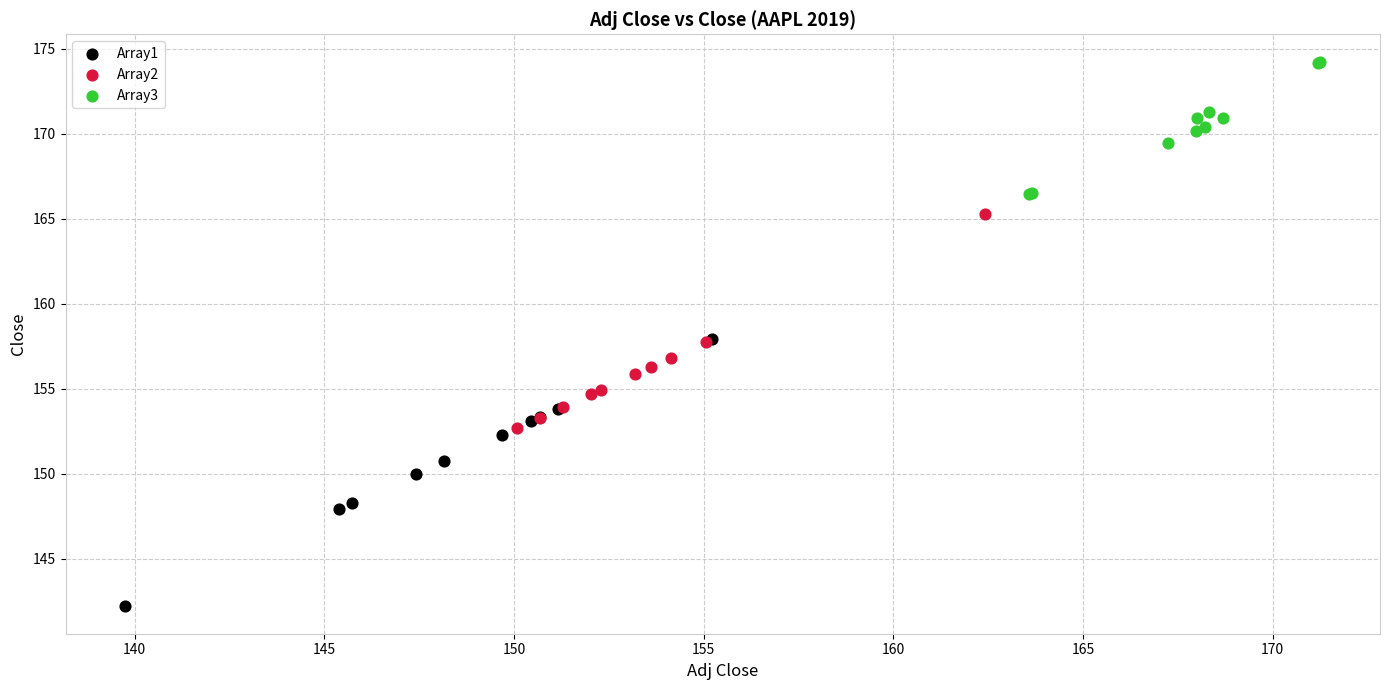

Which series has the widest spread of Y values?

Array1